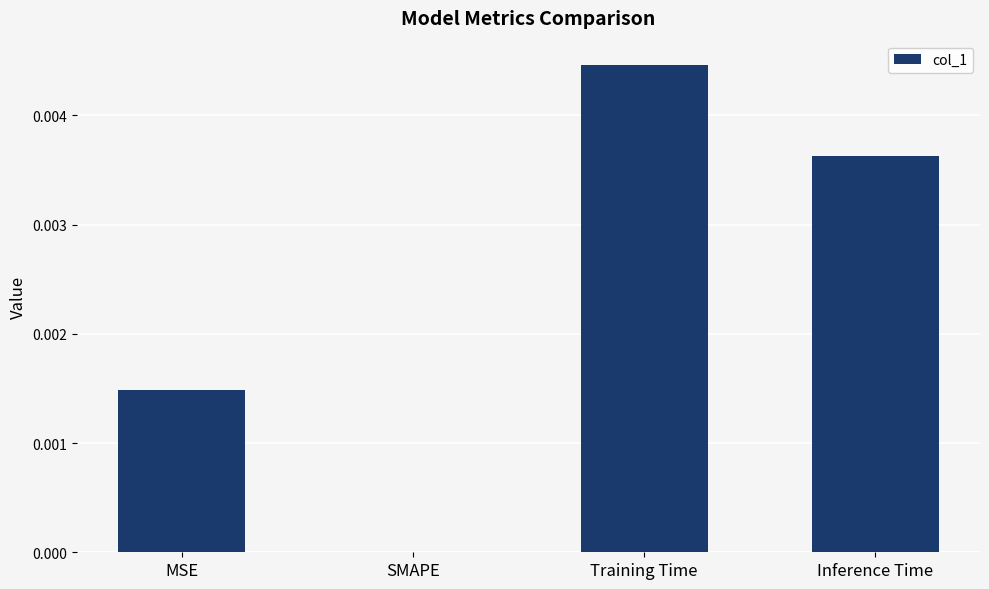

Are the bars grouped side by side (vs. stacked)?

No